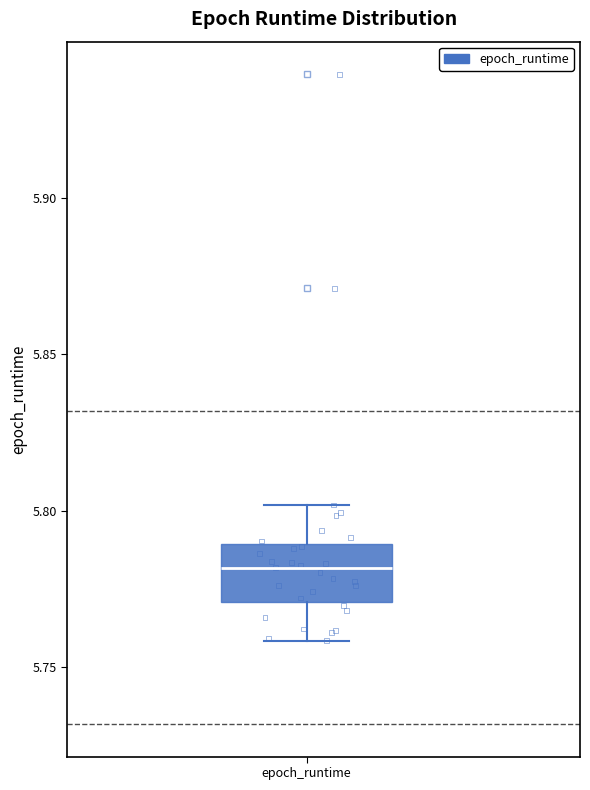

Read this box plot against the y-axis: the position of the median line, the range covered by the box, and the ends of both whiskers. The values are not printed on the chart, so give them approximately, as read against the axis.

median 5.78, box 5.77 to 5.79, whiskers 5.76 to 5.80